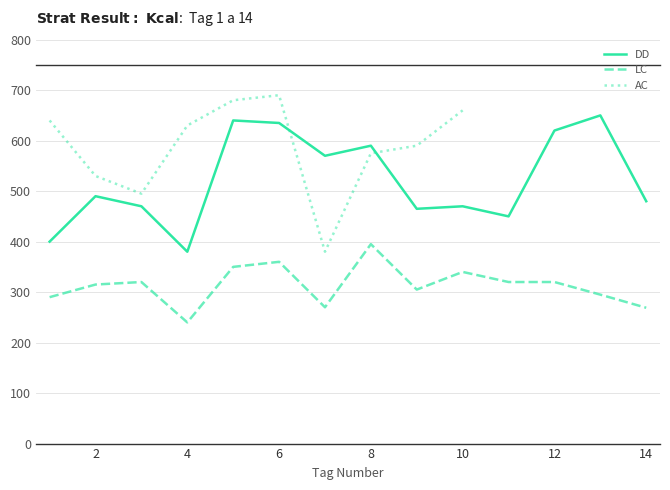

True or false: LC and DD cross at least once.

False